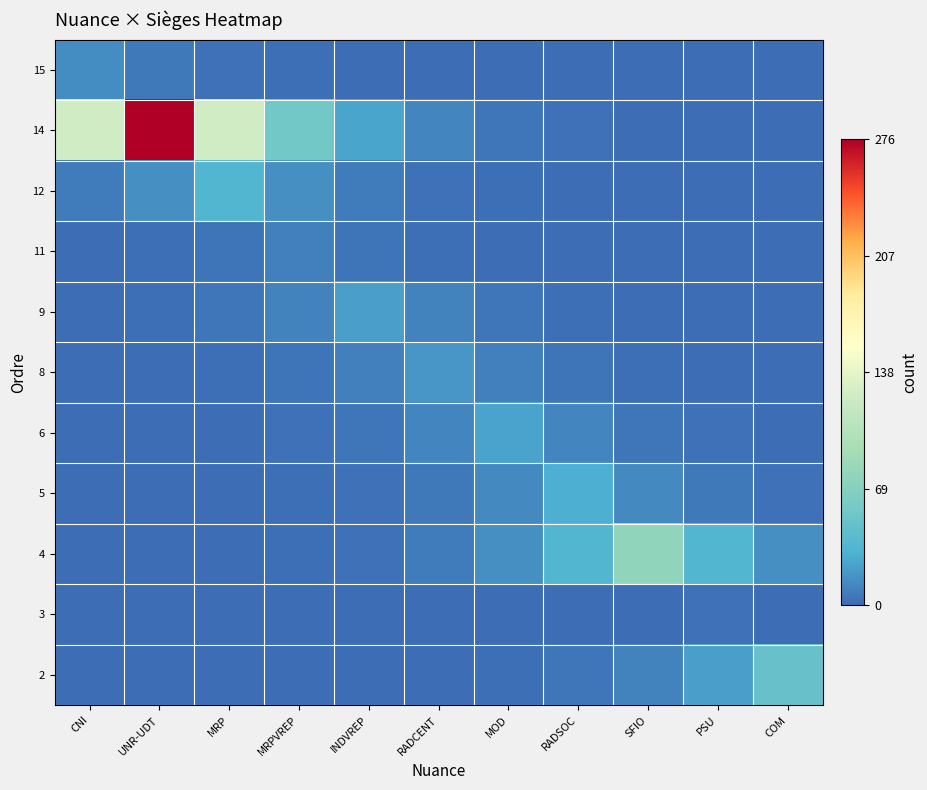

Rank the series by their maximum value, from lowest to highest.

3, 11, 15, 8, 9, 6, 5, 12, 2, 4, 14